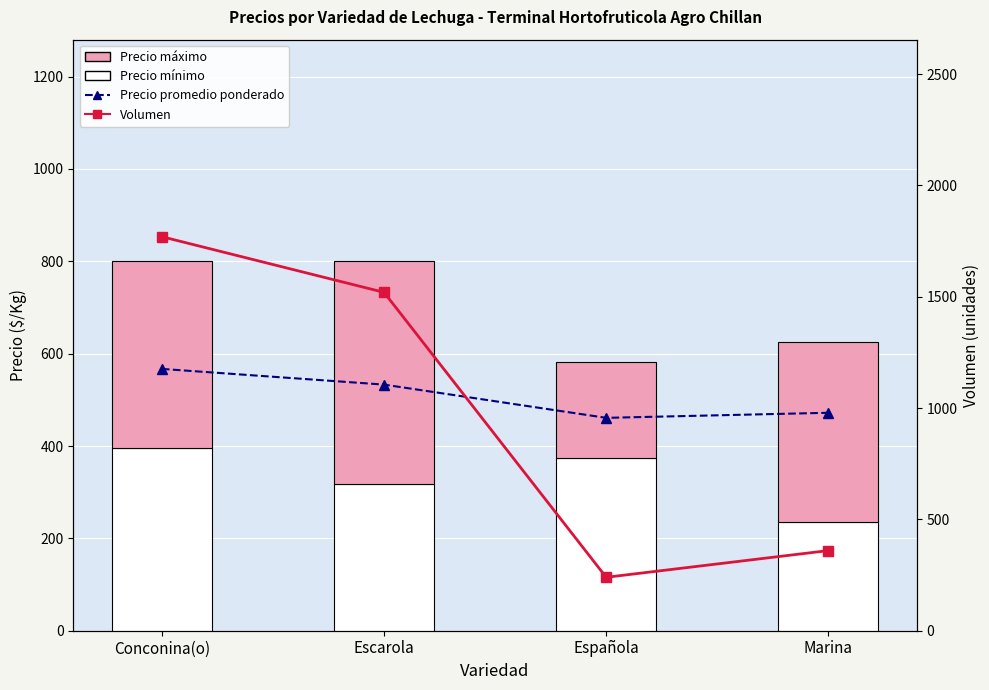

At which label is Volumen closest to 1005?

Escarola